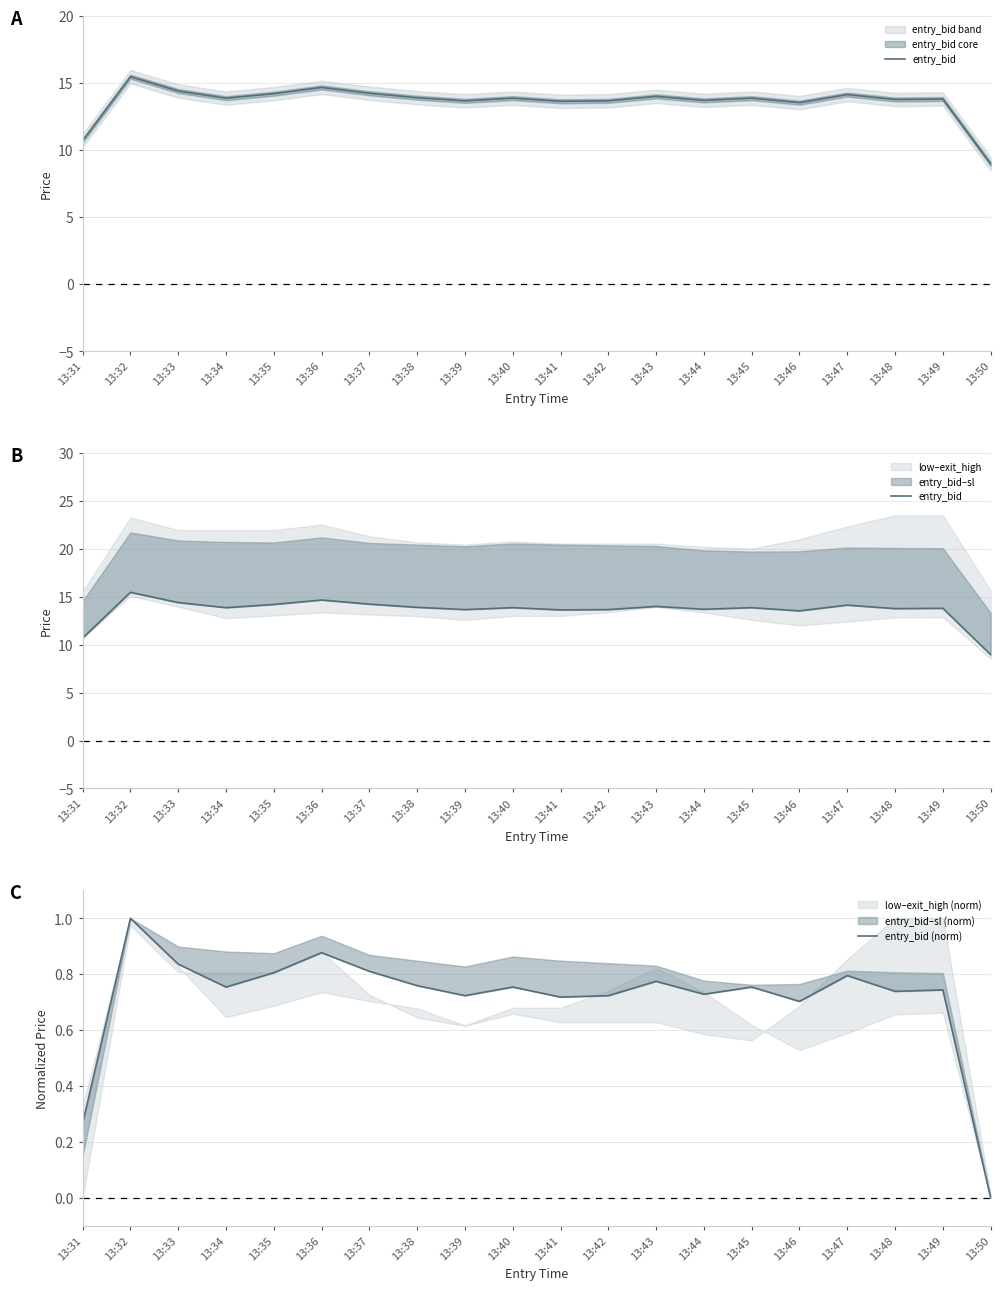

Rank the categories by entry_bid value from lowest to highest.

13:50, 13:31, 13:46, 13:41, 13:39, 13:42, 13:44, 13:48, 13:49, 13:45, 13:40, 13:34, 13:38, 13:43, 13:47, 13:35, 13:37, 13:33, 13:36, 13:32